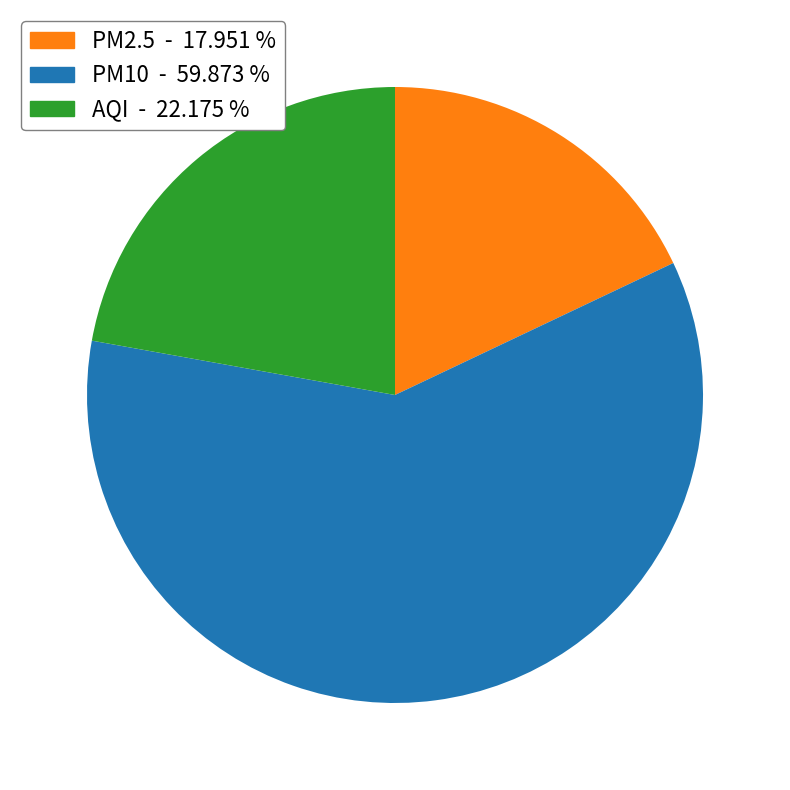

How many segments does this pie chart have?

3